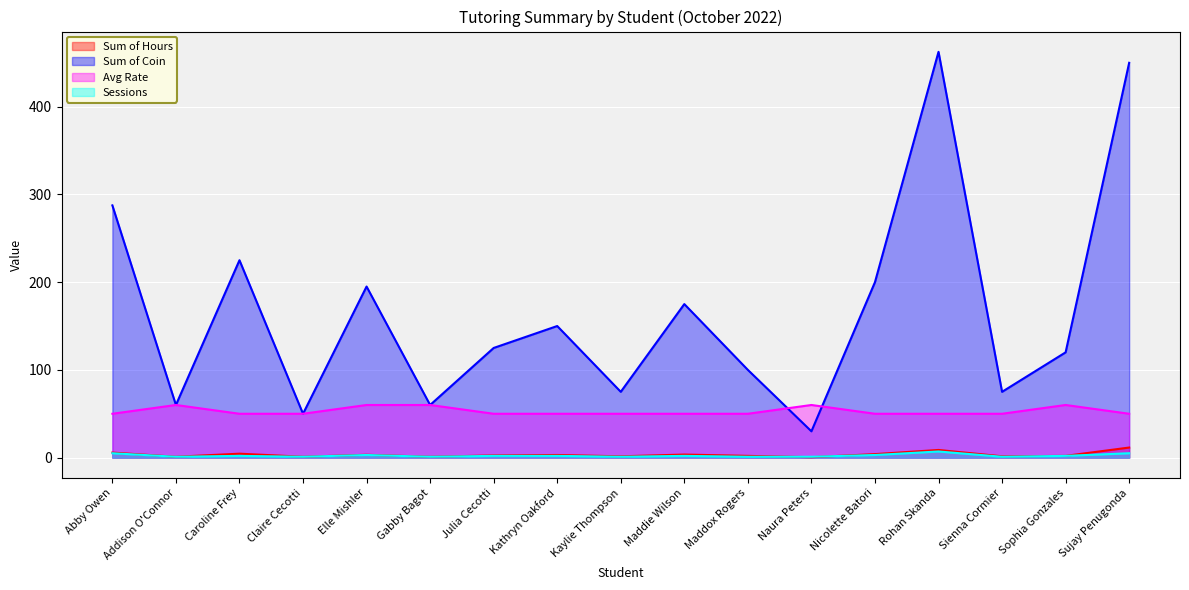

True or false: Sum of Hours has a value of 1.3 at Abby Owen.

False